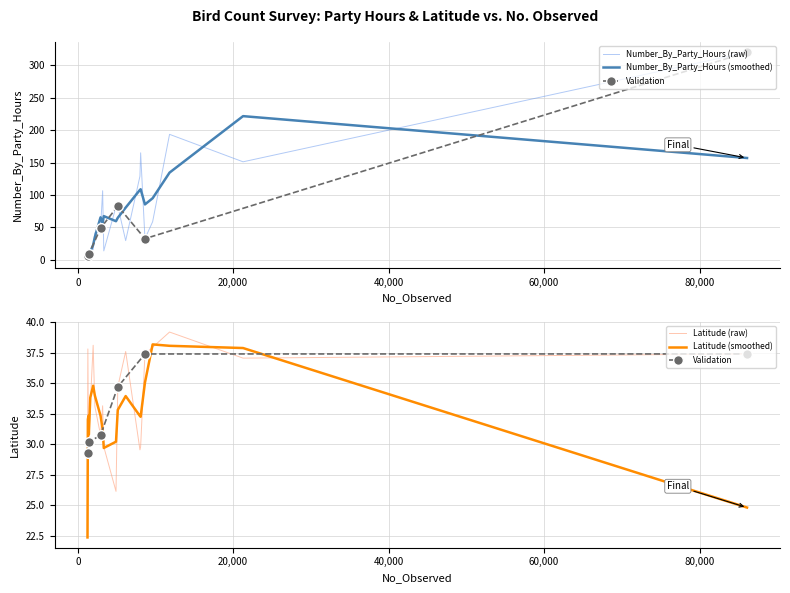

What are all the series names shown in the legend?

Number_By_Party_Hours, Latitude